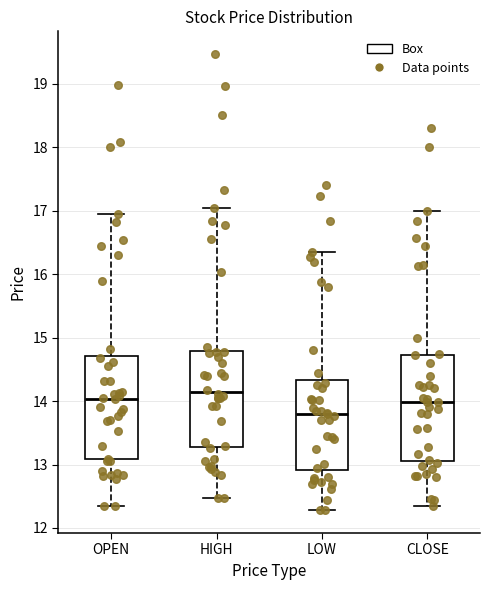

Reading left to right, transcribe this box plot: for each box, give where its median line is, the range the box spans, and where its two whiskers end, as read against the y-axis. The values are not printed on the chart, so give them approximately, as read against the axis.

OPEN: median 14.0, box 13.1 to 14.7, whiskers 12.3 to 17.0
HIGH: median 14.1, box 13.3 to 14.8, whiskers 12.5 to 17.0
LOW: median 13.8, box 12.9 to 14.3, whiskers 12.3 to 16.4
CLOSE: median 14.0, box 13.1 to 14.7, whiskers 12.4 to 17.0